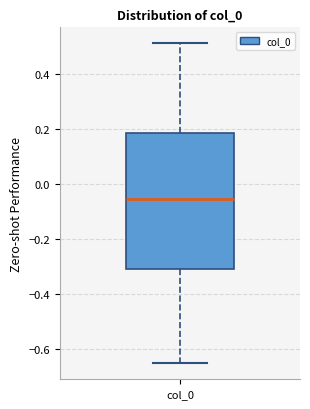

Transcribe this box plot: give where the median line is, the range the box spans, and where the two whiskers end, as read against the y-axis. The values are not printed on the chart, so give them approximately, as read against the axis.

median -0.06, box -0.30 to 0.18, whiskers -0.66 to 0.52